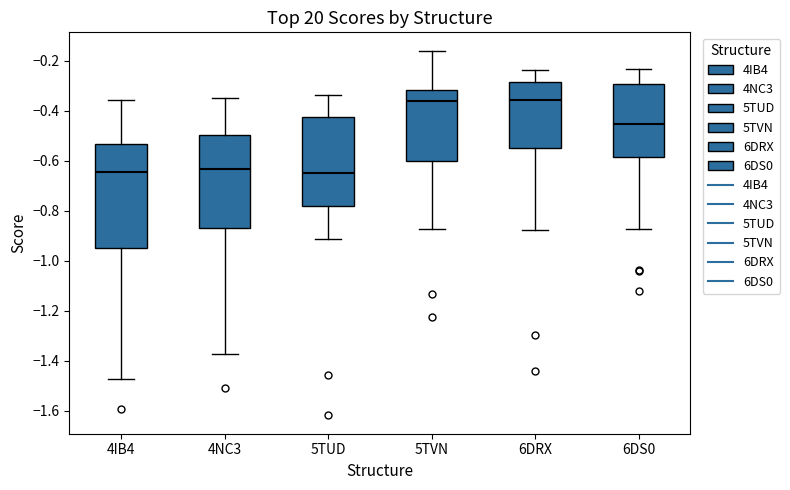

Where does the lower whisker of the box for 6DRX end on the y-axis? The values are not printed on the chart, so give them approximately, as read against the axis.

-0.88